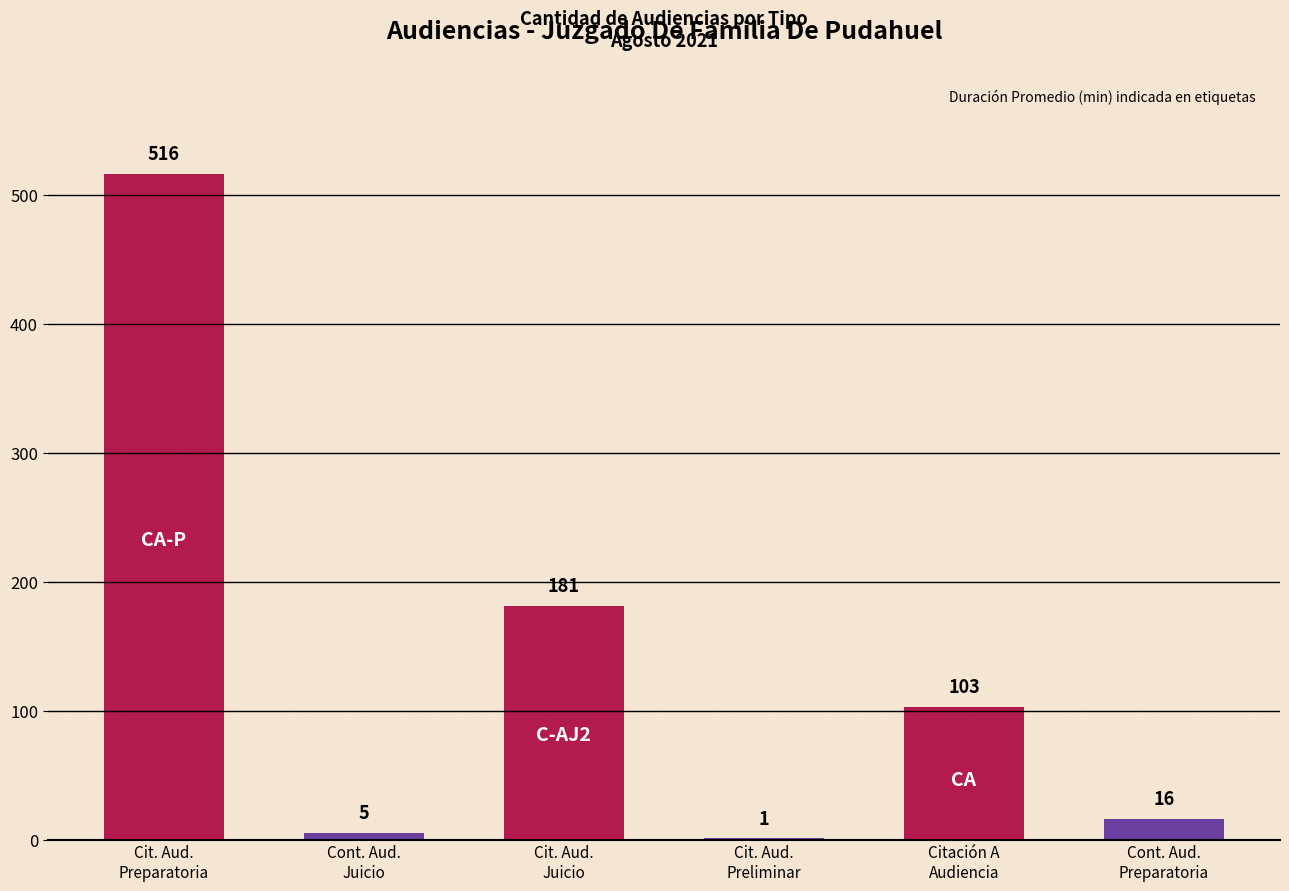

What is the value of the 2nd bar from the left?

5